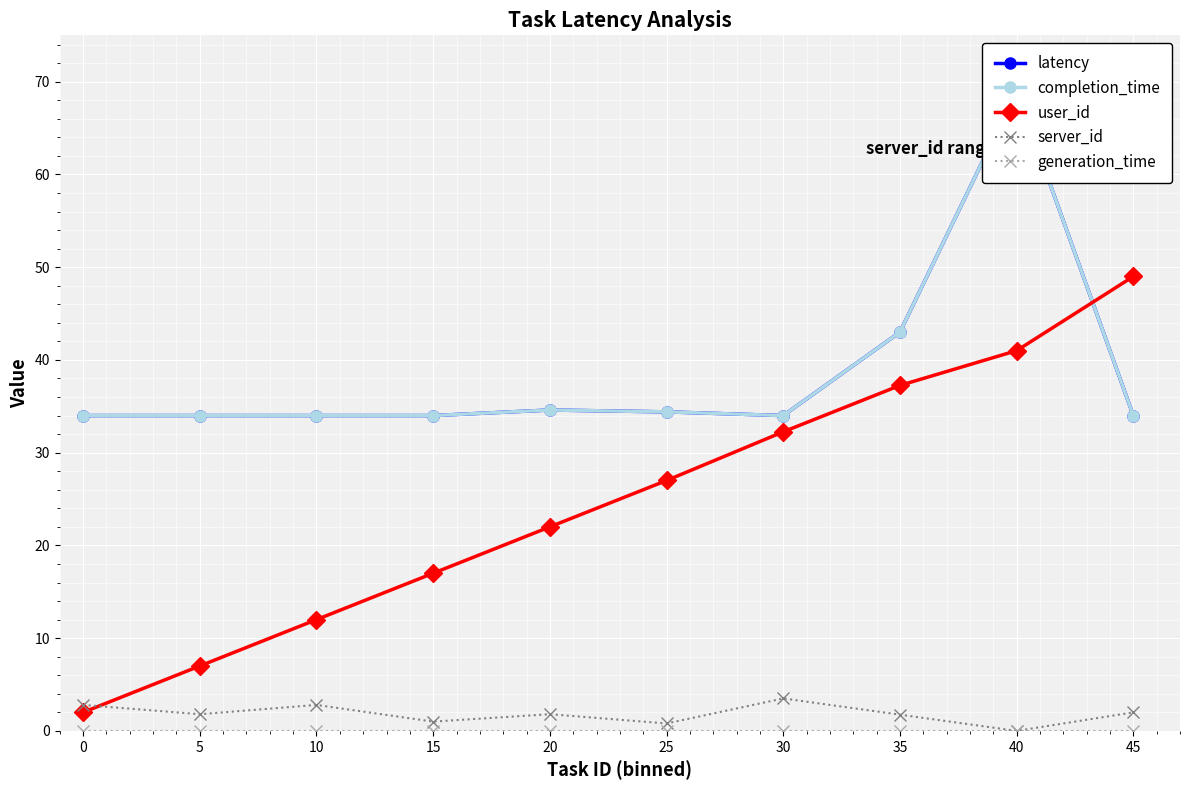

Count the number of categories in the chart.

10